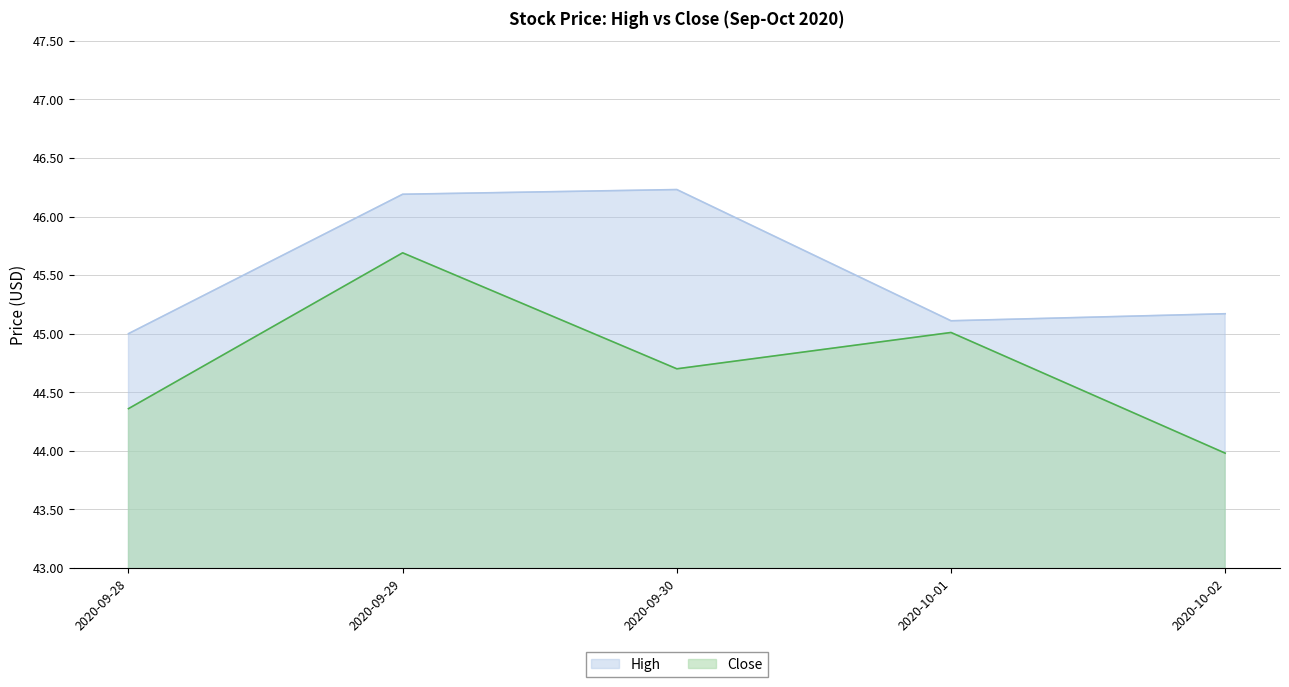

Between 2020-09-30 and 2020-10-01, which series saw the biggest shift?

High